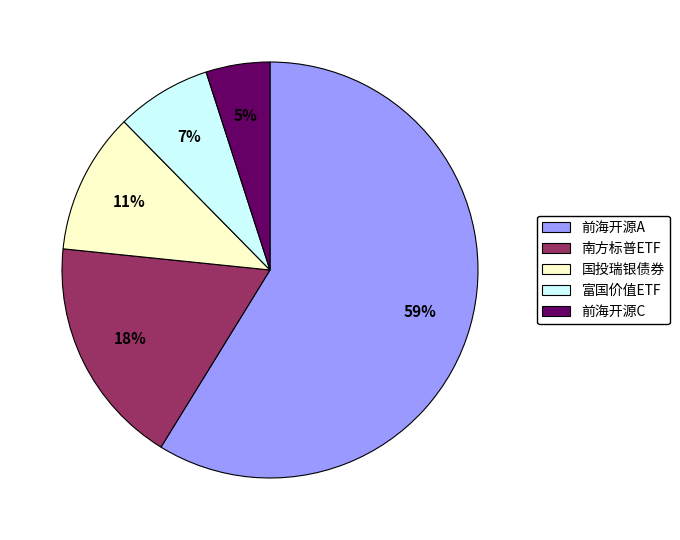

What is the smallest slice in the pie chart?

前海开源C